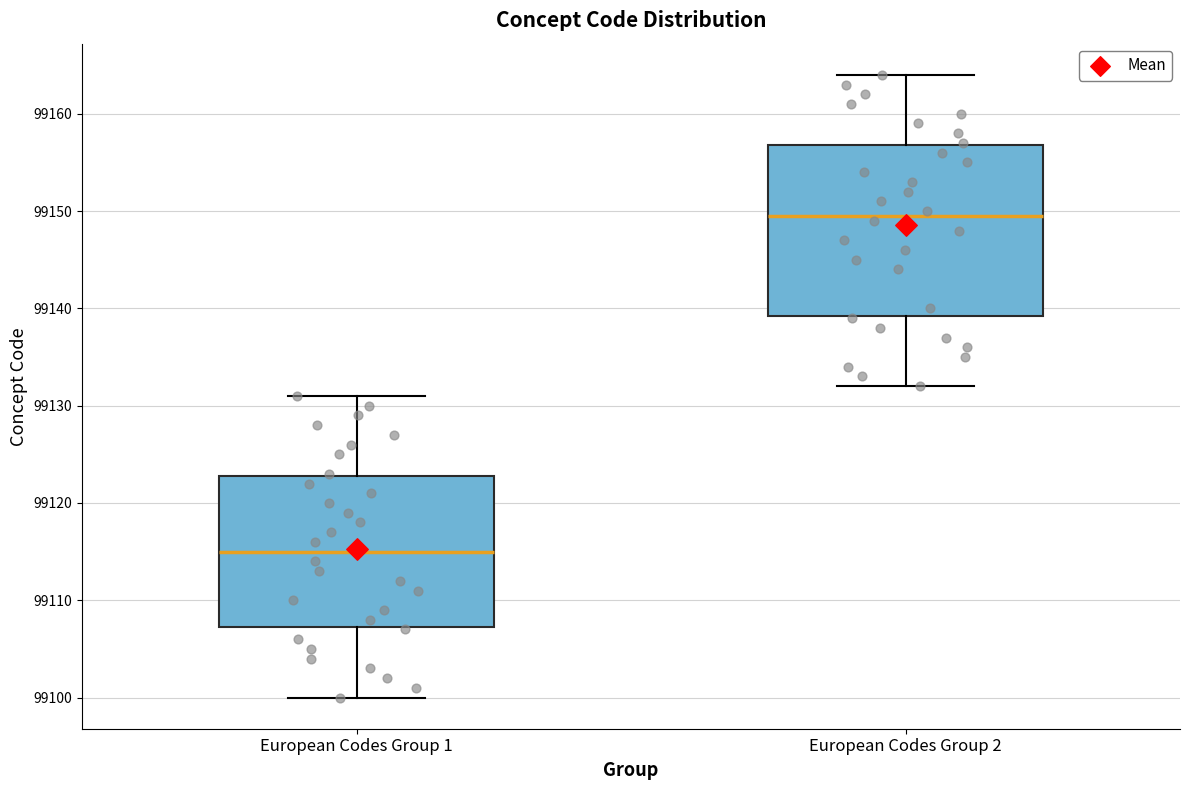

Comparing the boxes themselves (not the whiskers), which one is the tallest?

European Codes Group 2